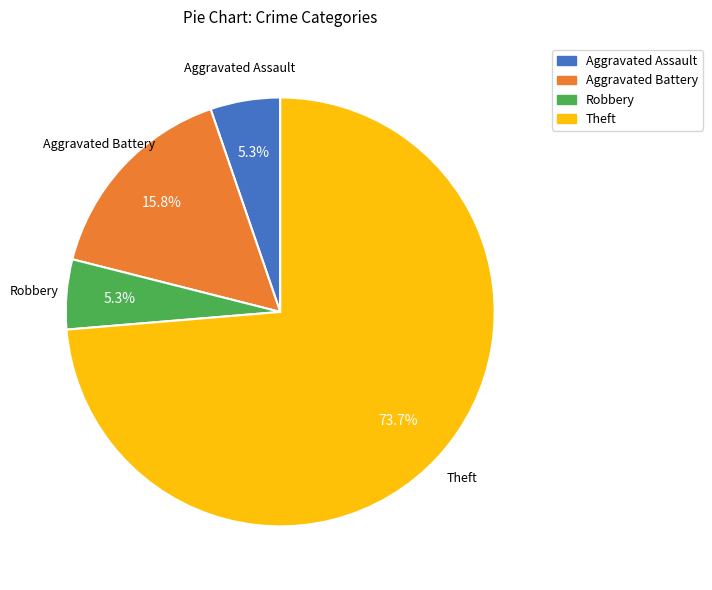

Which slice represents more than half of the pie?

Theft